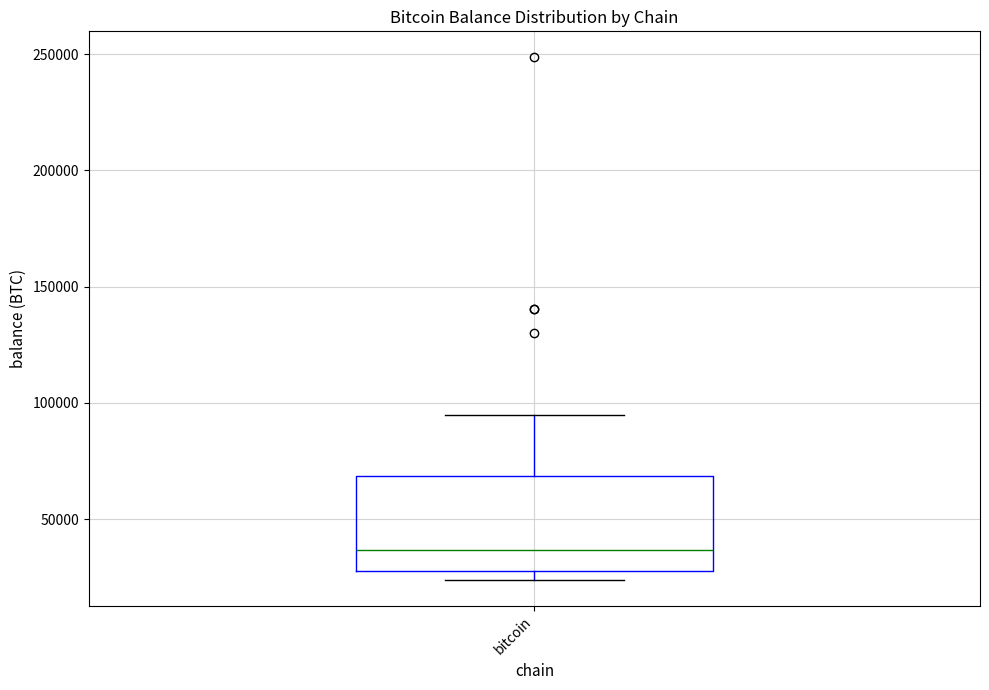

Read this box plot against the y-axis: the position of the median line, the range covered by the box, and the ends of both whiskers. The values are not printed on the chart, so give them approximately, as read against the axis.

median 35000, box 30000 to 70000, whiskers 25000 to 95000